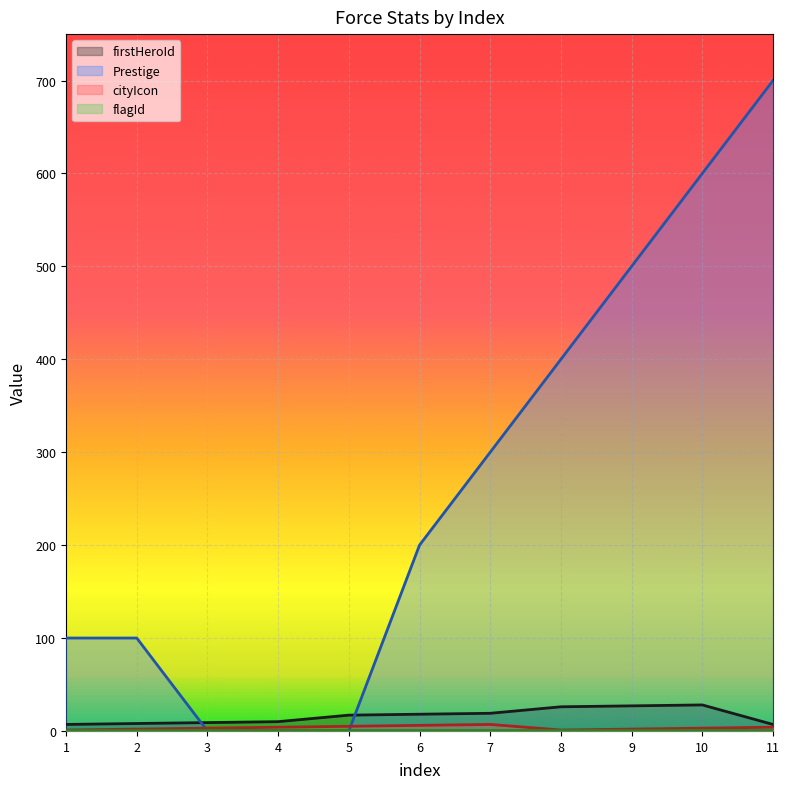

What is the difference between the maximum and minimum values in the firstHeroId series?

21